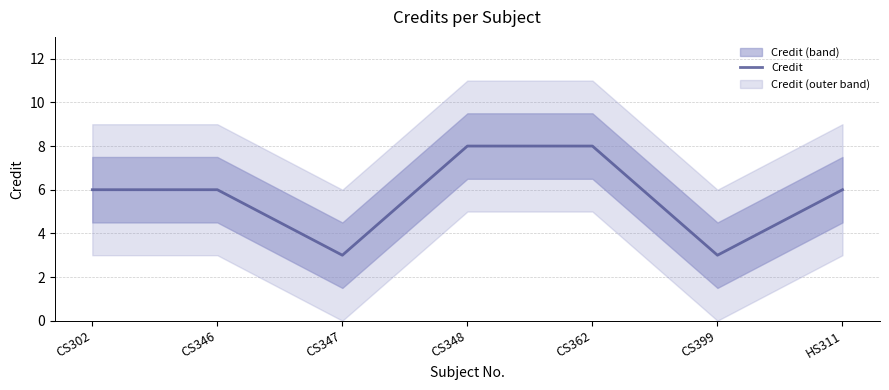

Count the number of data series in this chart.

1